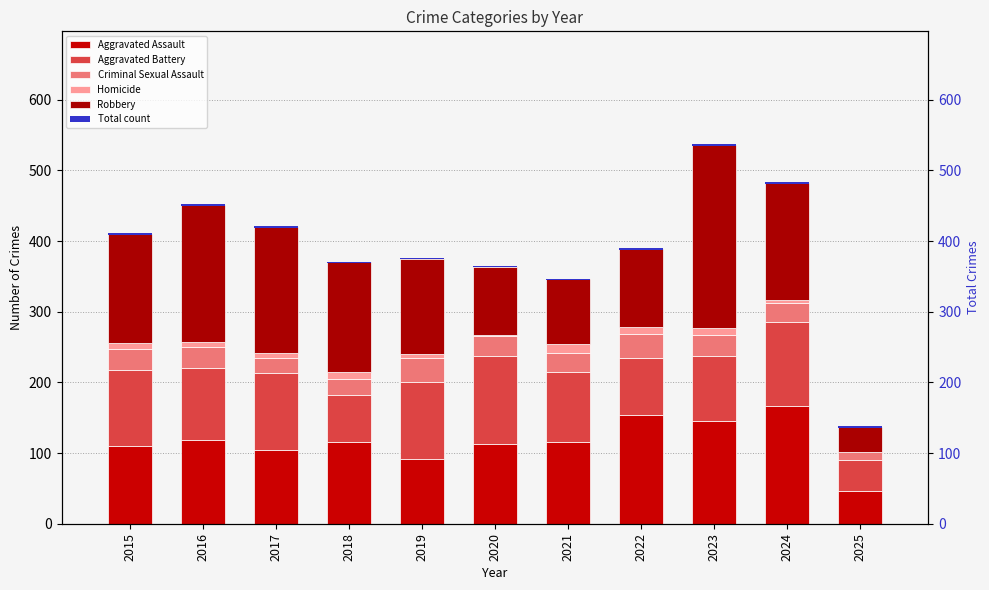

How many values in the Aggravated Battery series exceed 102?

5